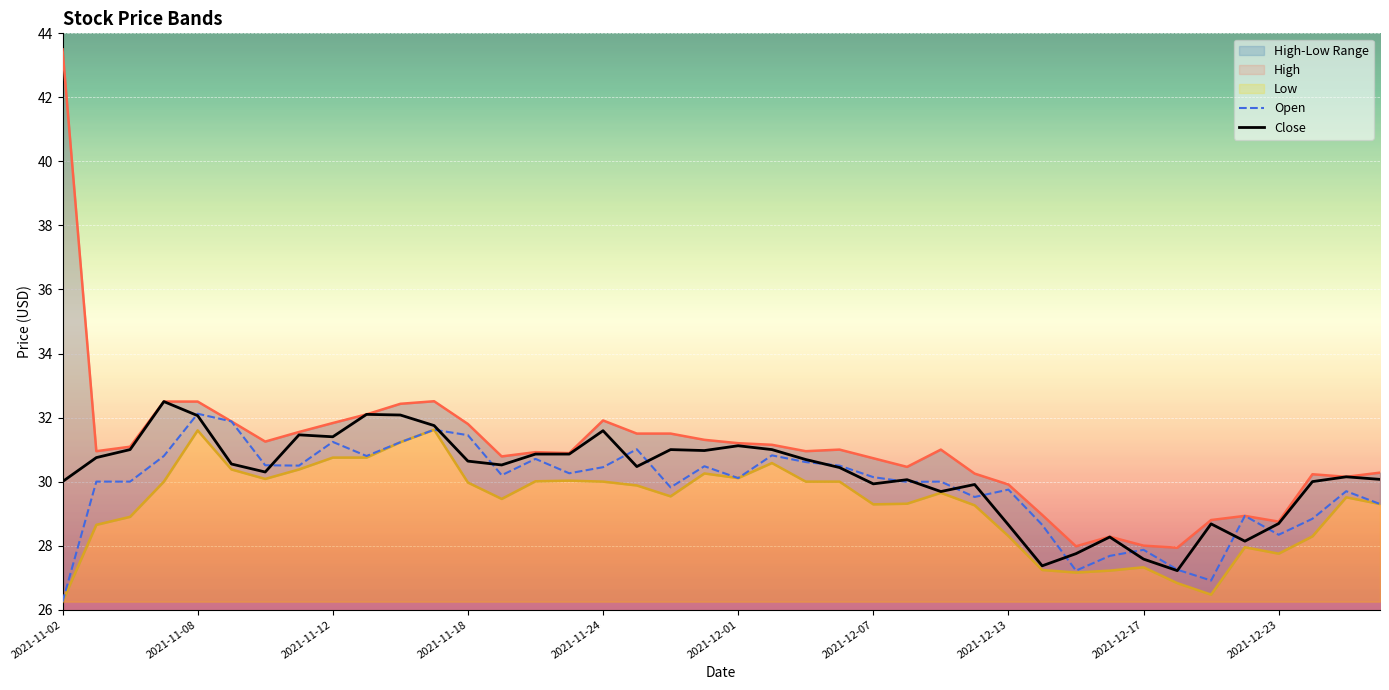

How many lines are shown in the chart?

4